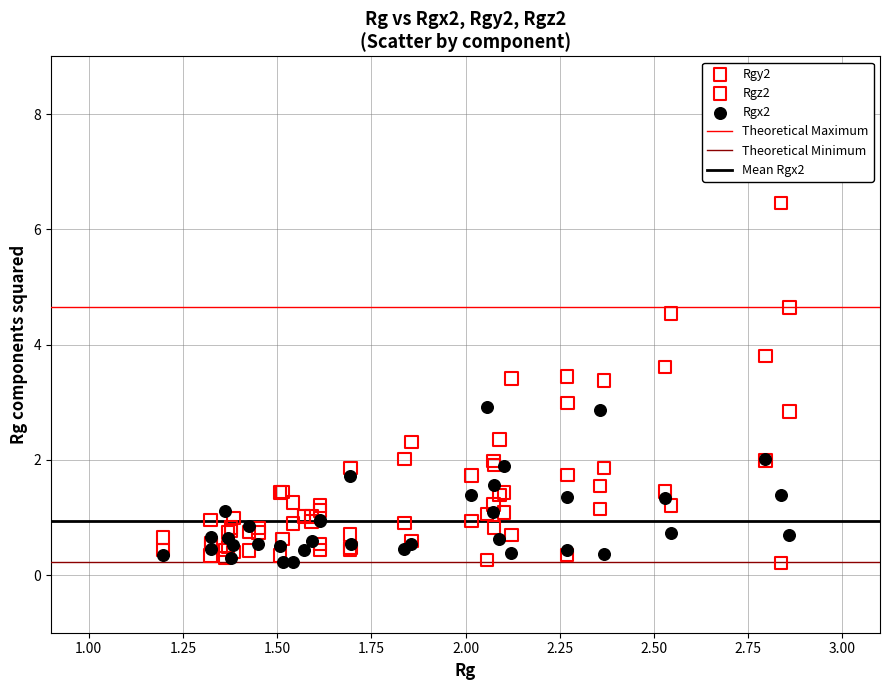

Which series contains the highest Y value?

Rgz2